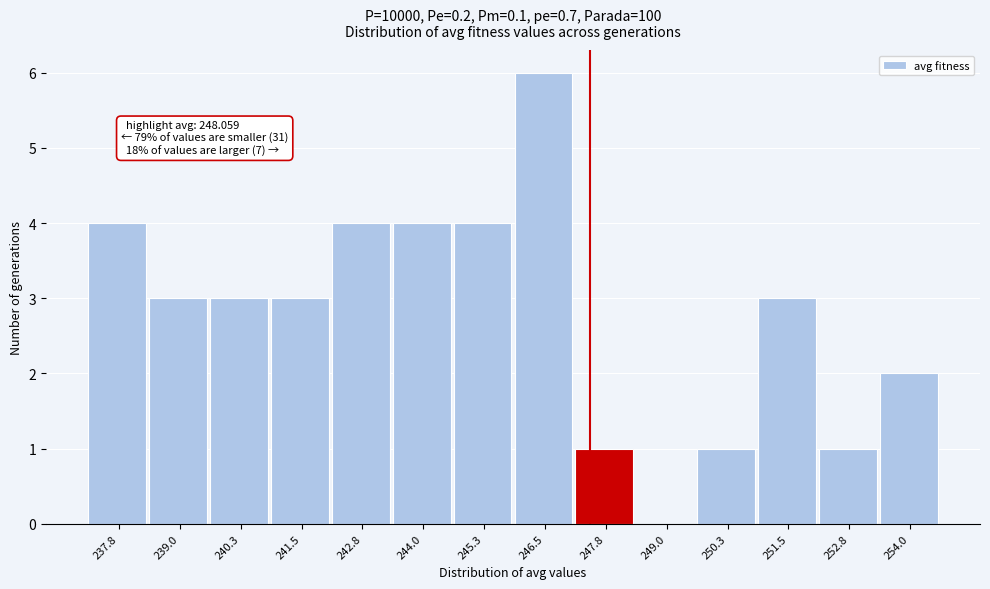

Reading right to left, list all the values displayed in this chart.

254.0=2	252.8=1	251.5=3	250.3=1	249.0=0	247.8=1	246.5=6	245.3=4	244.0=4	242.8=4	241.5=3	240.3=3	239.0=3	237.8=4